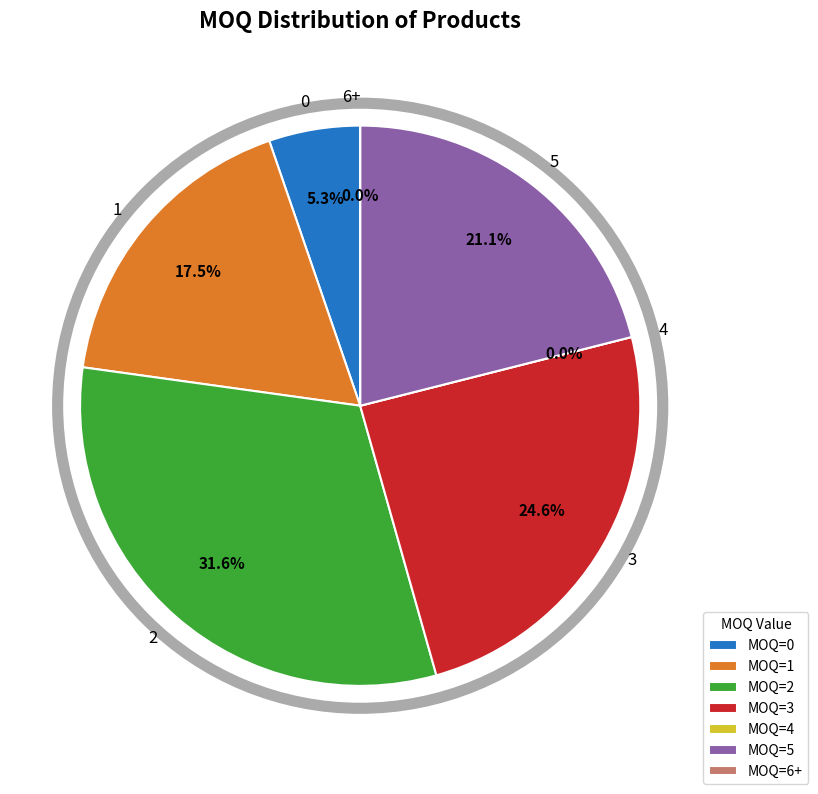

Which slice is the smallest?

4